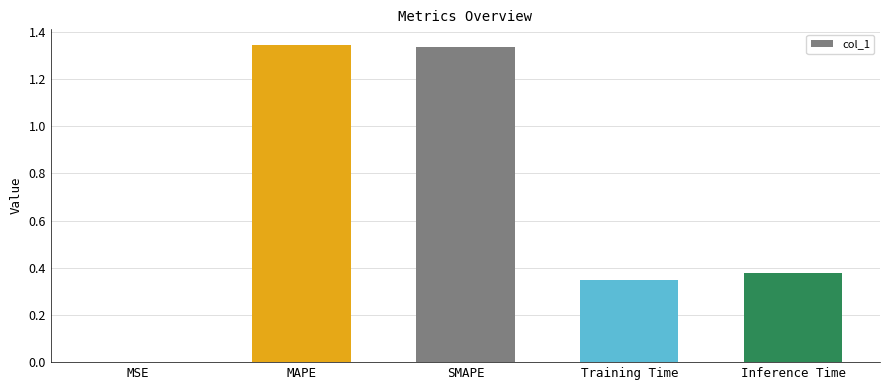

The chart shows a value of 0.9 at SMAPE. True or false?

False